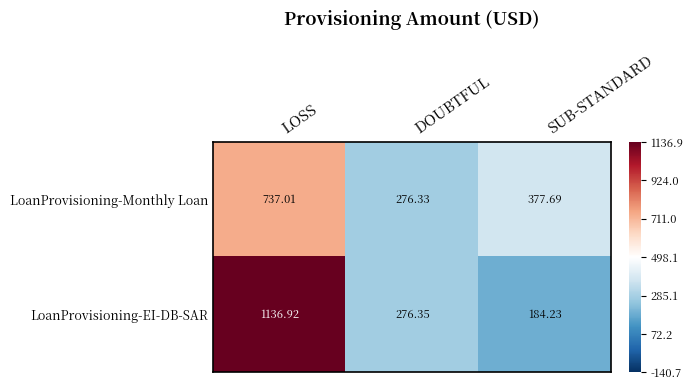

Where is LoanProvisioning-Monthly Loan nearest to the value 506?

SUB-STANDARD